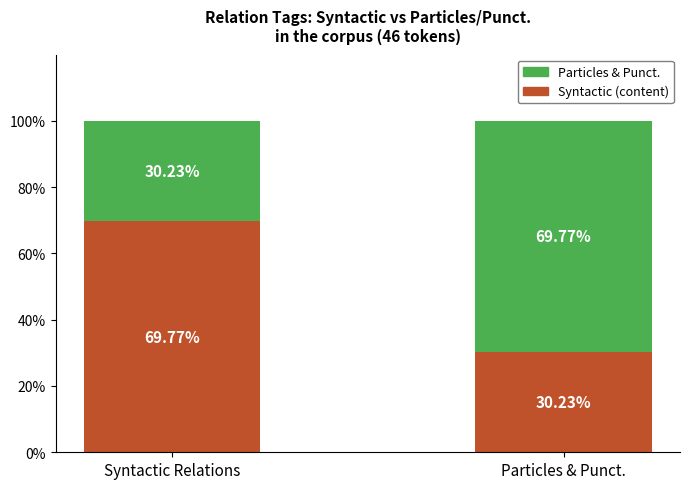

How many series are shown in this chart?

2